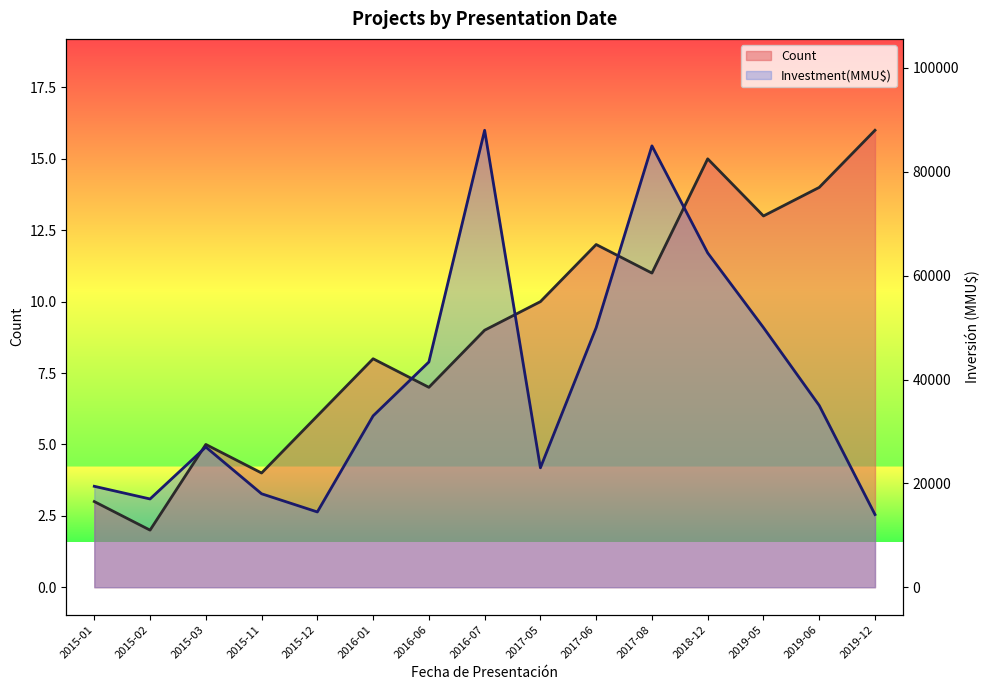

The value of Investment(MMU$) at 2017-06 is 9.1. True or false?

True